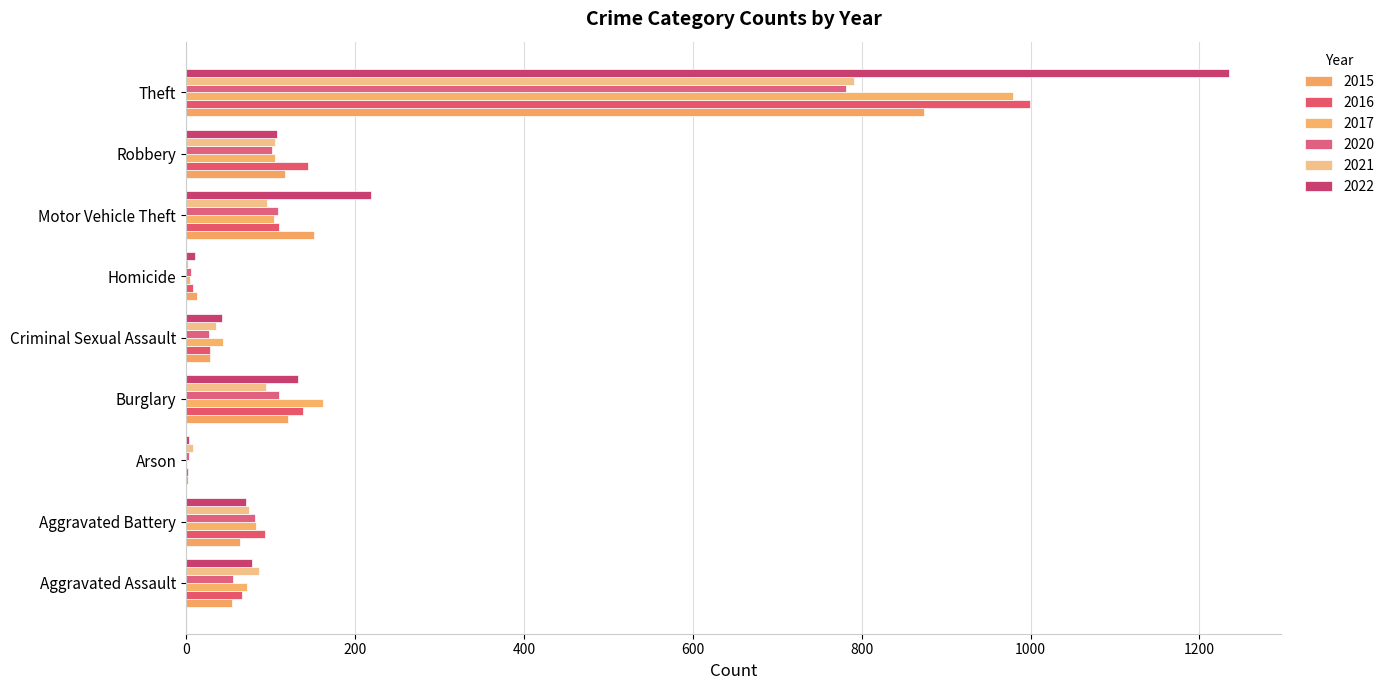

At how many categories does at least one series exceed 780?

1